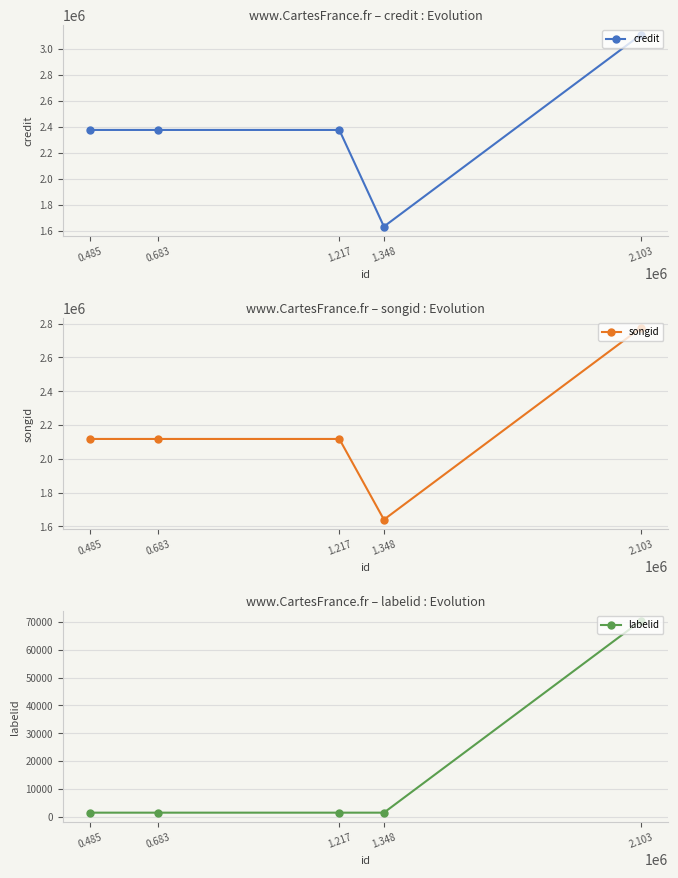

What is the approximate value of songid at 0.683, to the nearest 100?

2117600